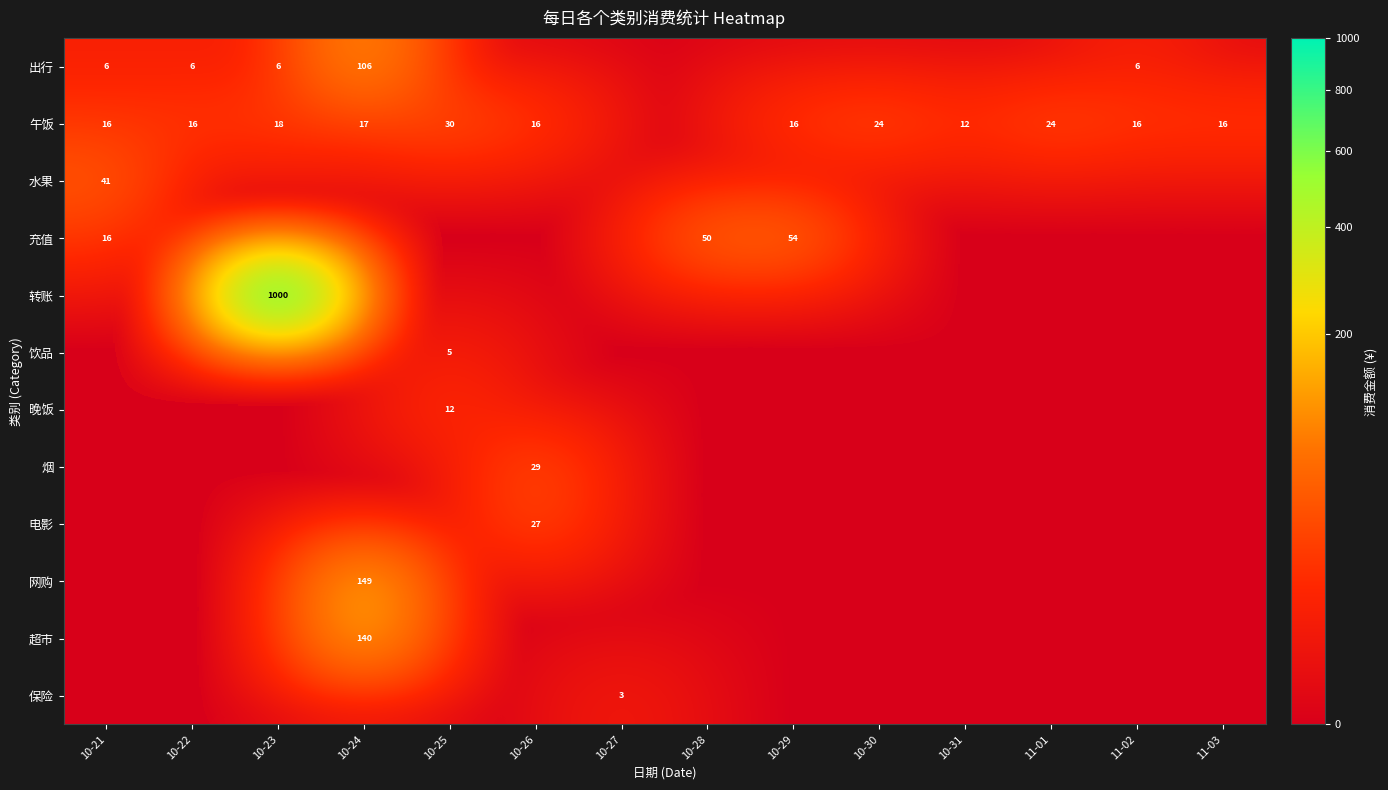

The value of 午饭 at 10-23 is 18. True or false?

True